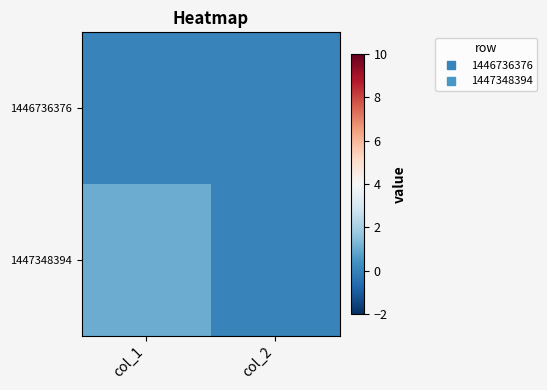

Between col_2 and col_1, which is larger?

col_2